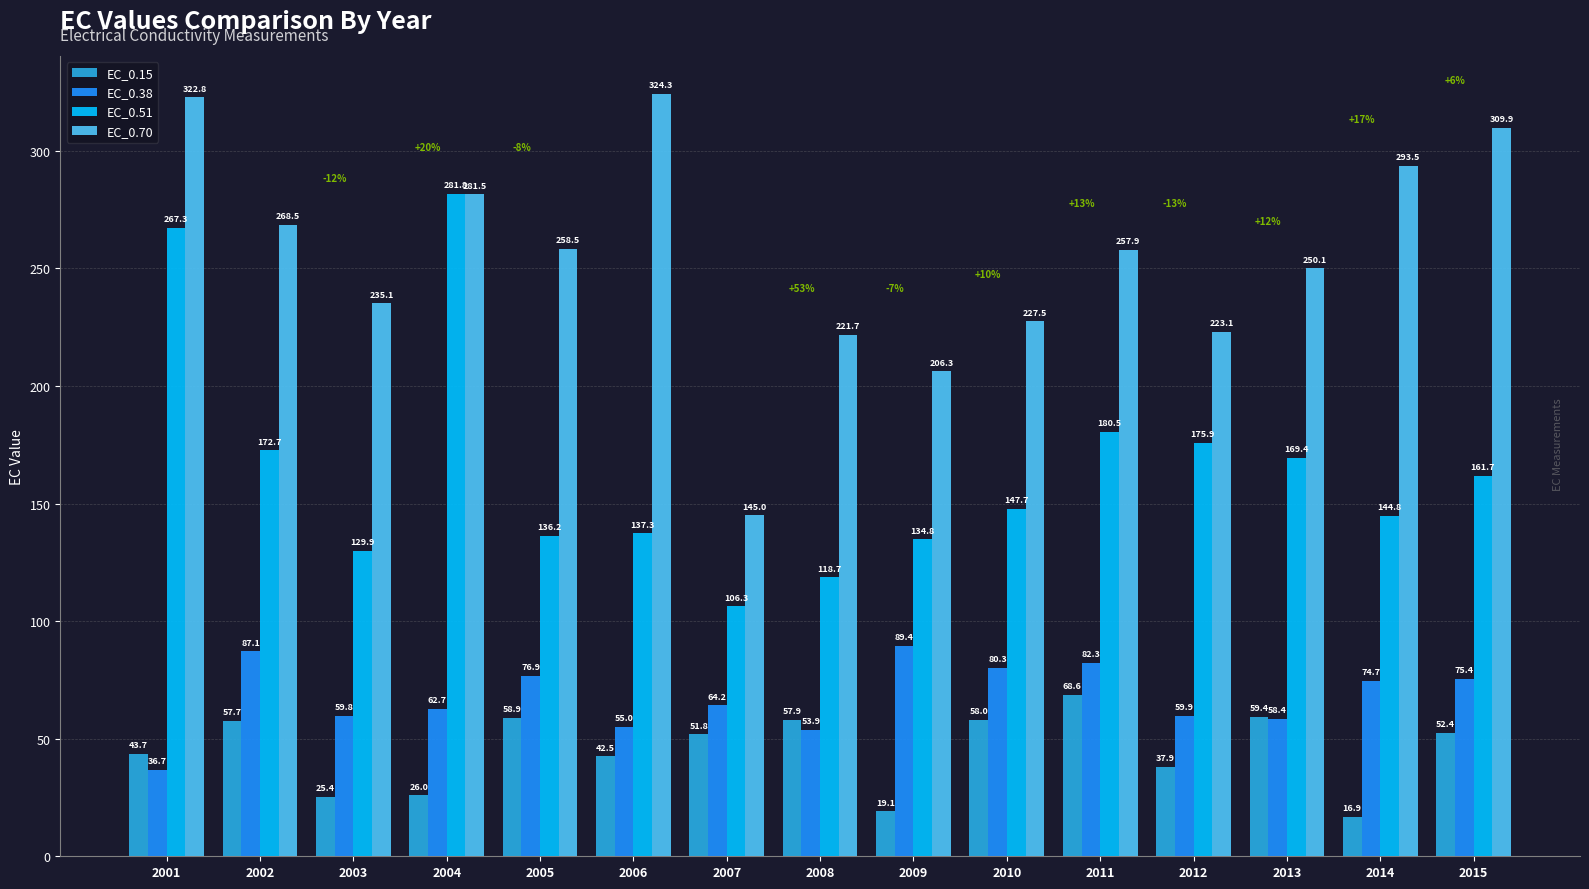

What is the sum of the EC_0.70 values at 2013 and 2006?

574.3